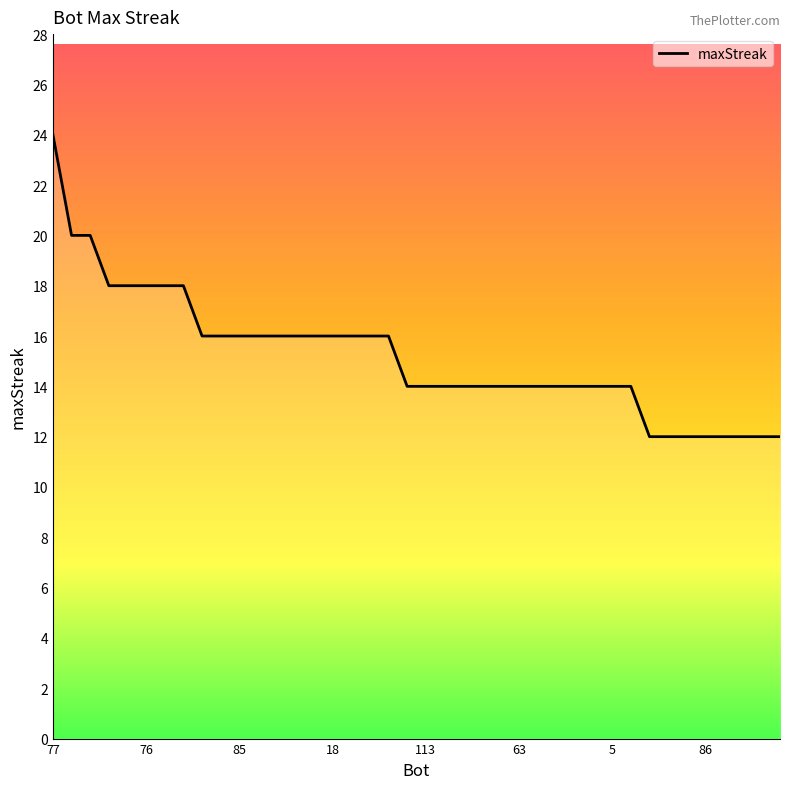

What is the difference between the maximum and minimum values?

12